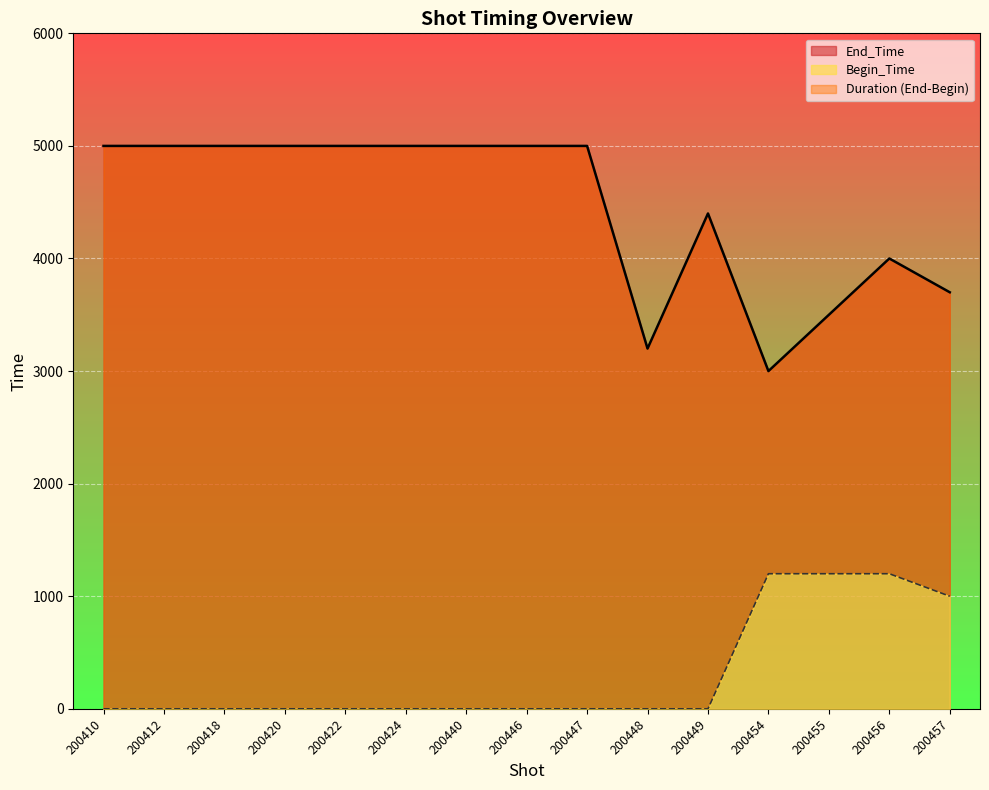

What is the maximum value for End_Time?

5000